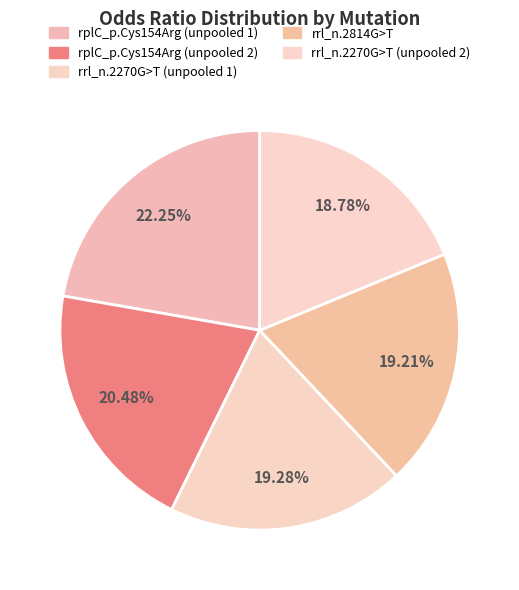

What is the largest slice in the pie chart?

rplC_p.Cys154Arg (unpooled 1)